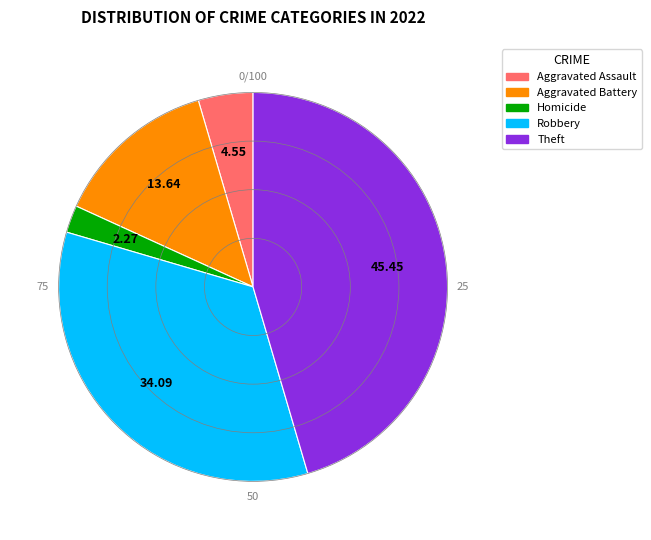

What is the largest slice in the pie chart?

Theft